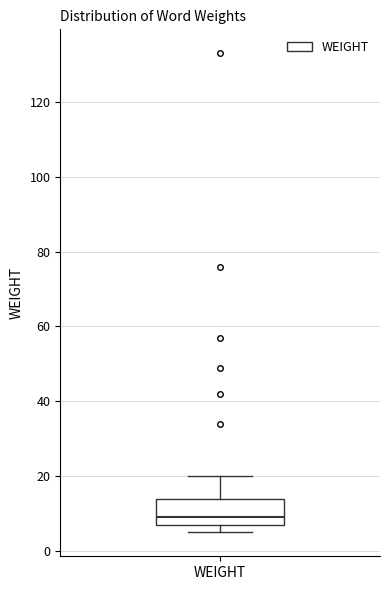

Where does the median line of the box for WEIGHT sit on the y-axis? The values are not printed on the chart, so give them approximately, as read against the axis.

10